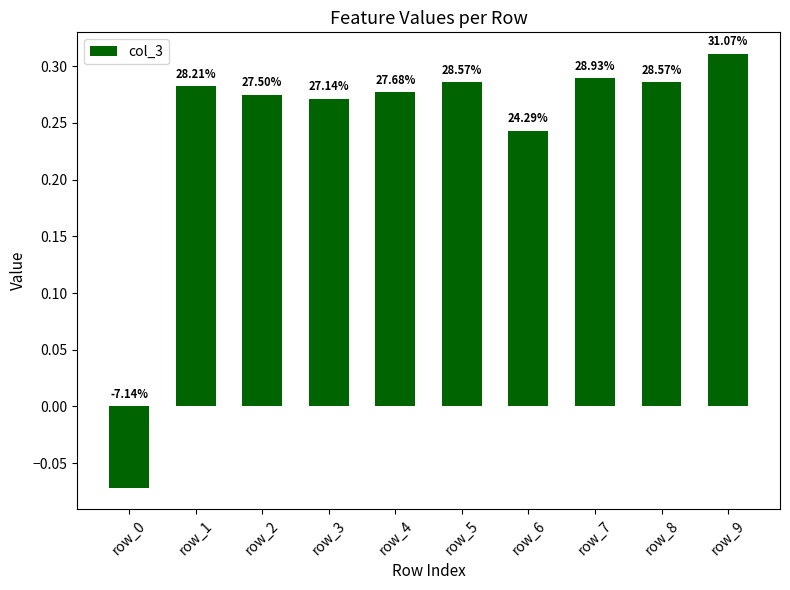

How many bars are there in total?

10